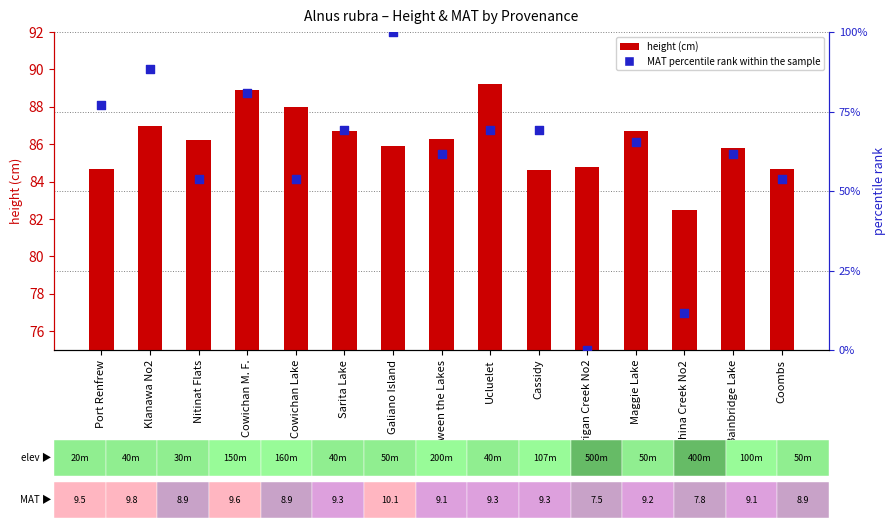

Which series contains the highest Y value?

MAT percentile rank within the sample